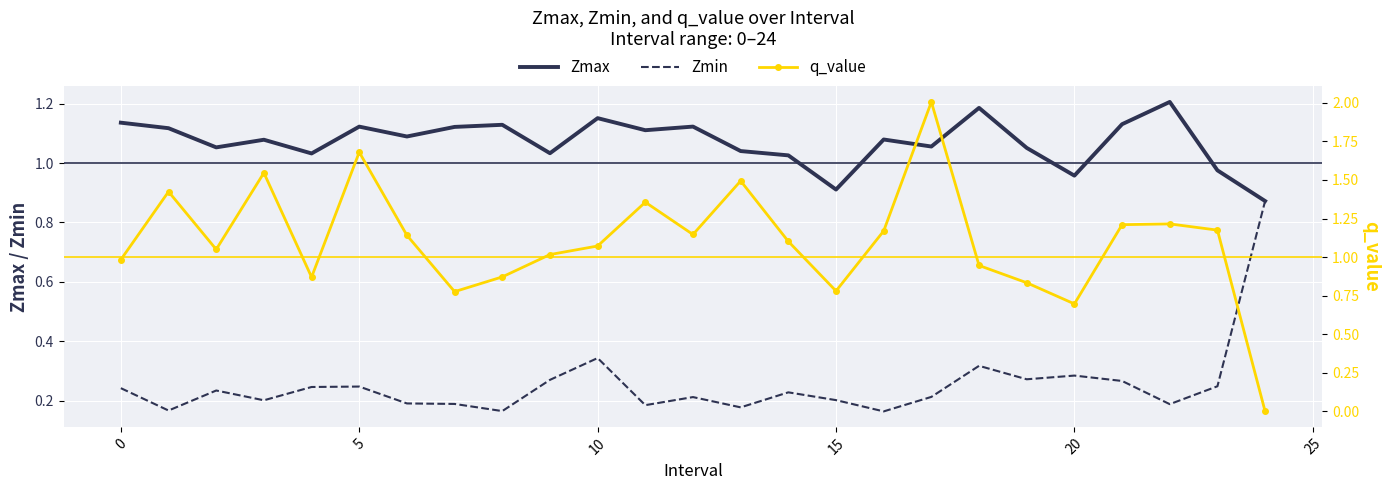

Where do q_value and Zmin first cross each other?

23 and 24